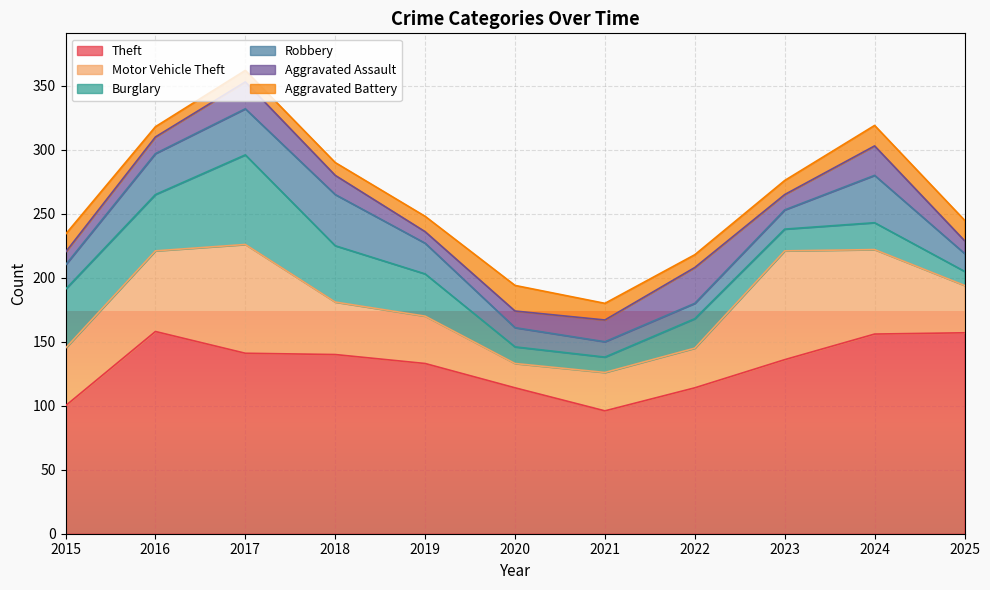

What is the difference between the Motor Vehicle Theft values at 2025 and 2021?

7